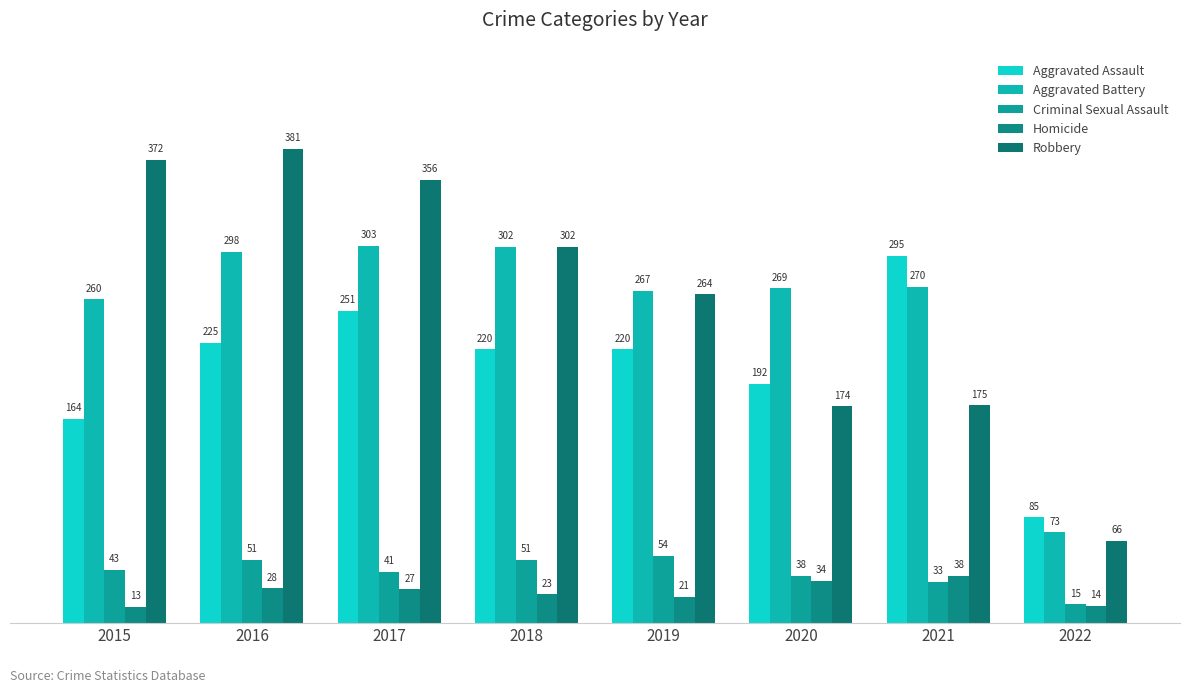

Are the bars horizontal?

No